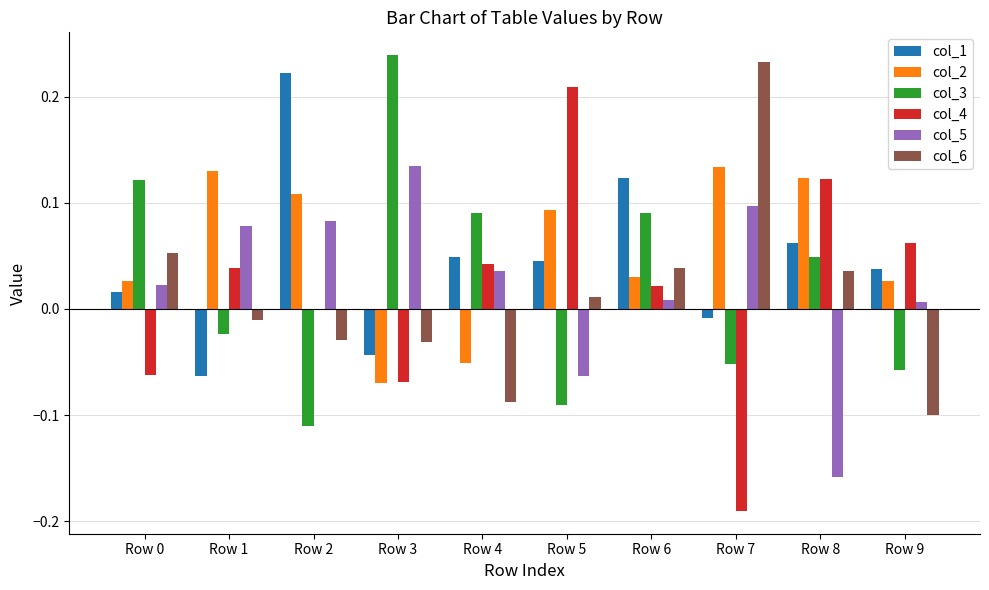

The value of col_5 at Row 4 is 0.0. True or false?

True